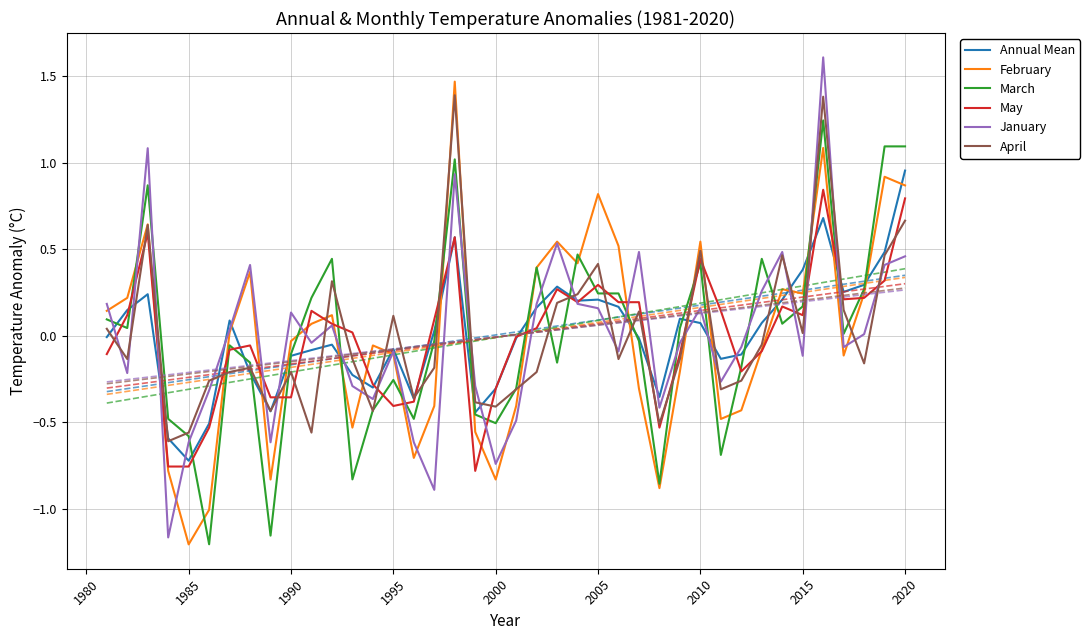

Which category has the highest value in the Annual Mean series?

2020